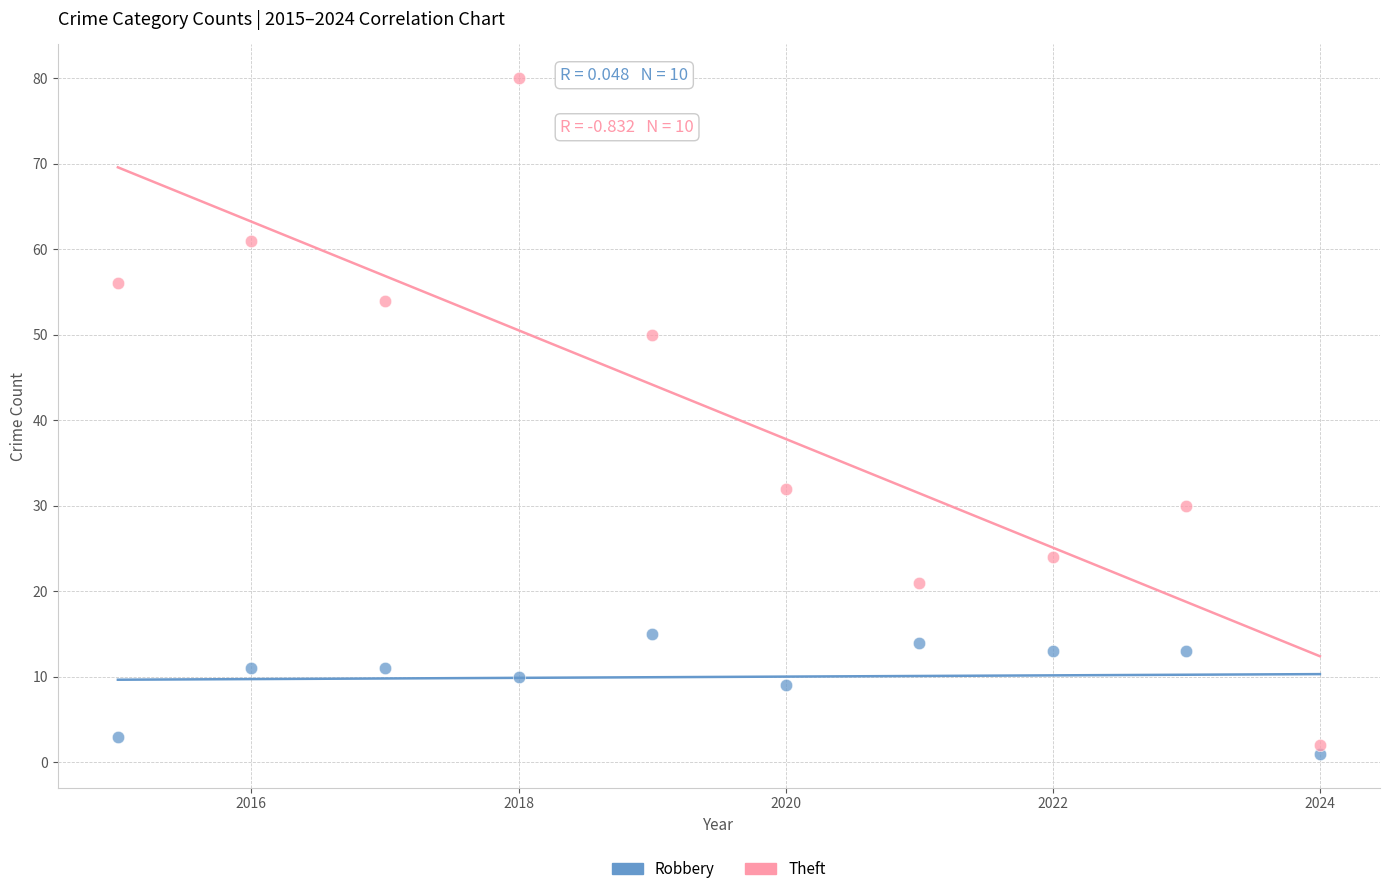

Which series contains the highest Y value?

Theft